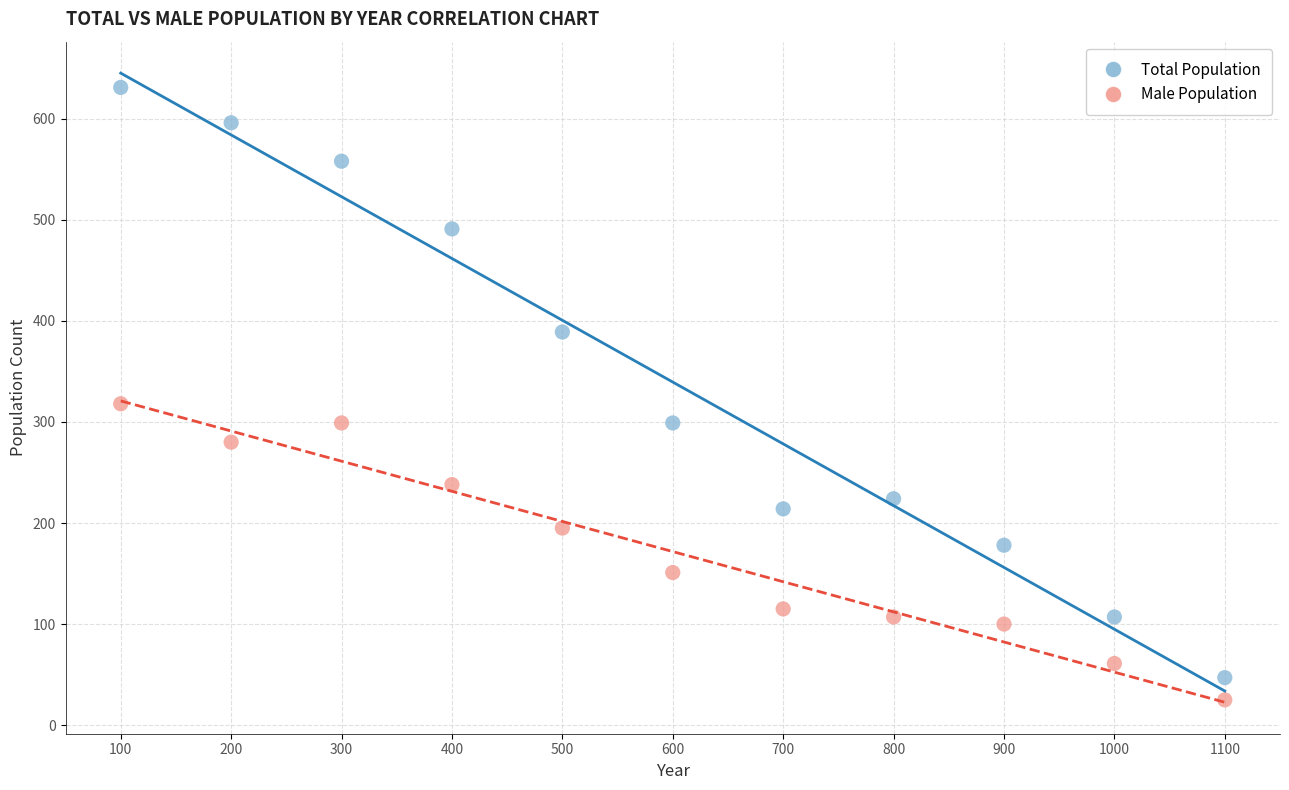

Across all data points, what is the range of X values (max minus min)?

1000